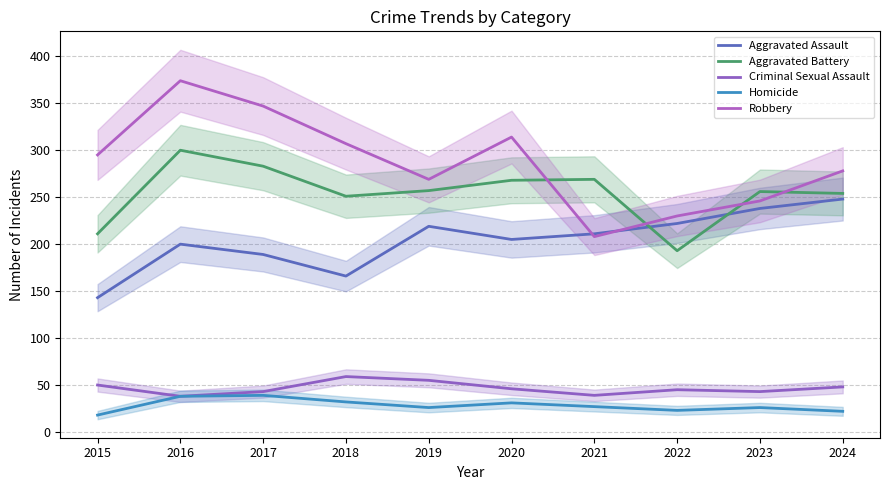

How many lines are shown in the chart?

5